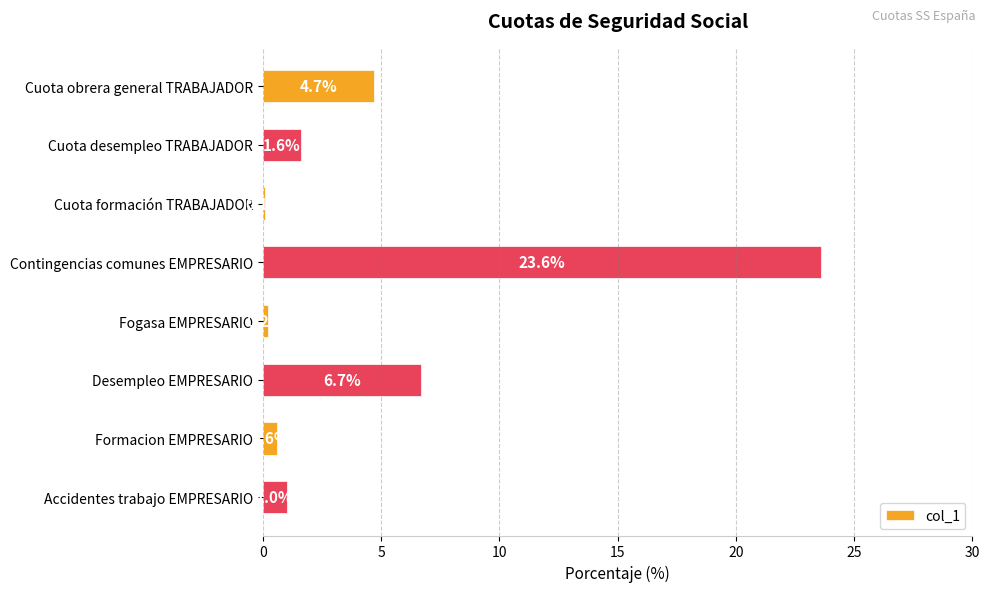

How many categories are shown in the chart?

8